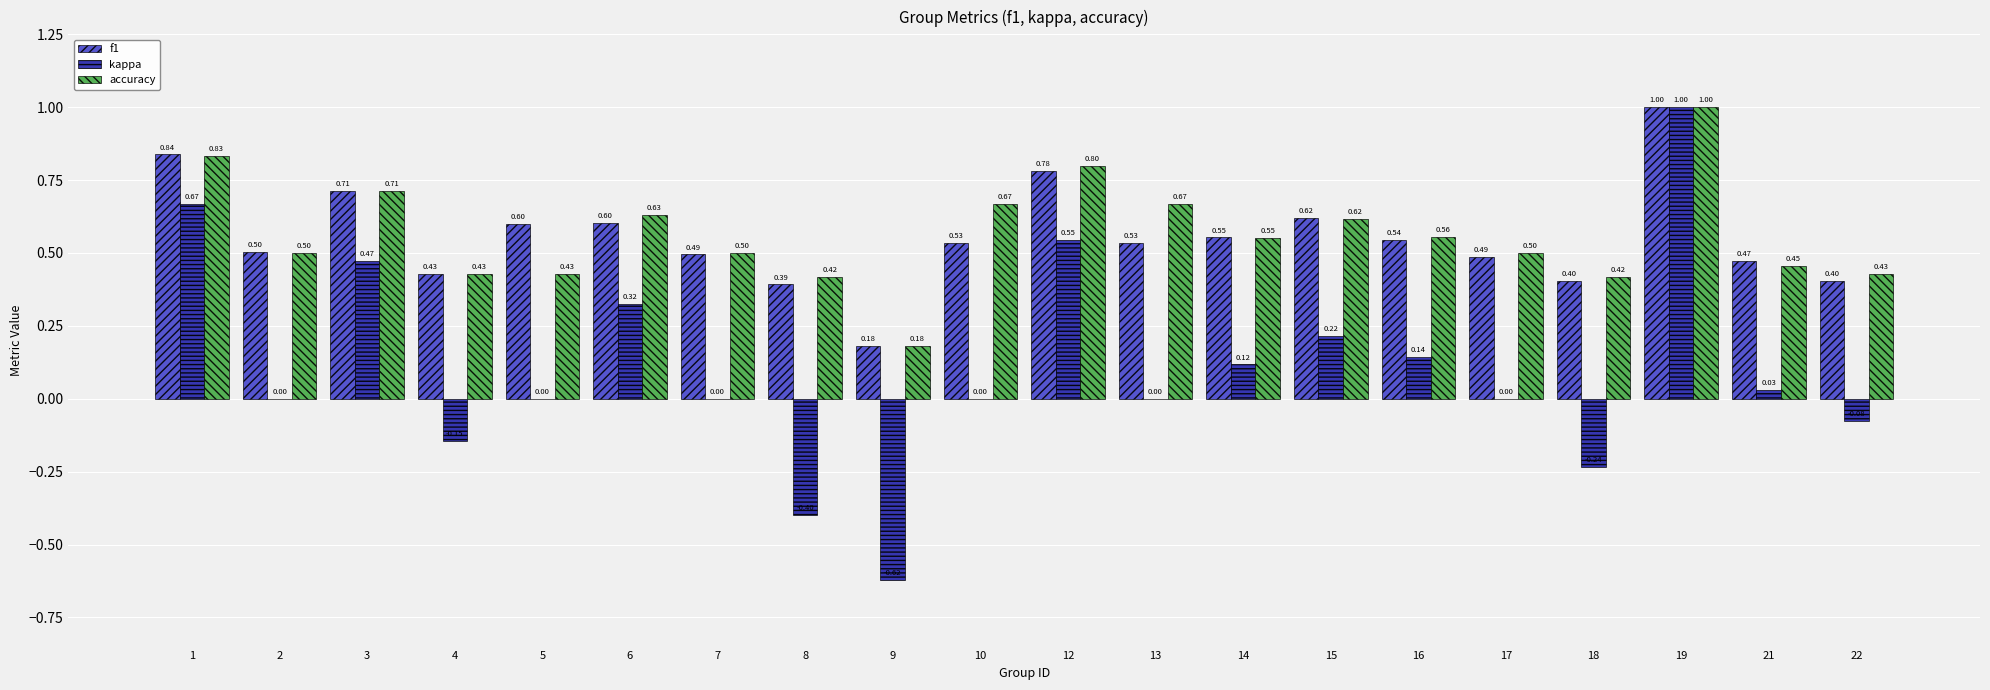

At which category is the sum across all series the highest?

19